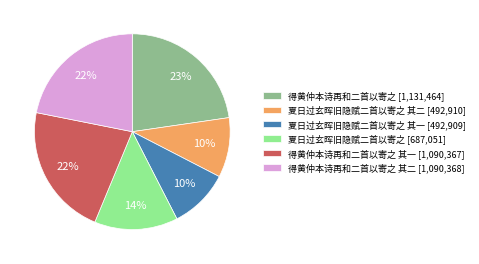

How many segments does this pie chart have?

6